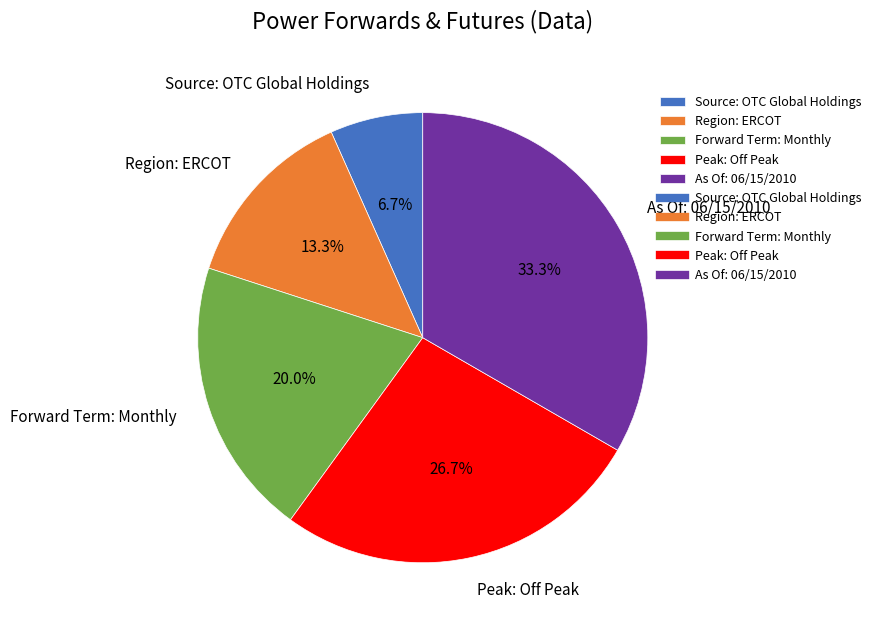

Does Region: ERCOT account for over 50% of the chart?

No